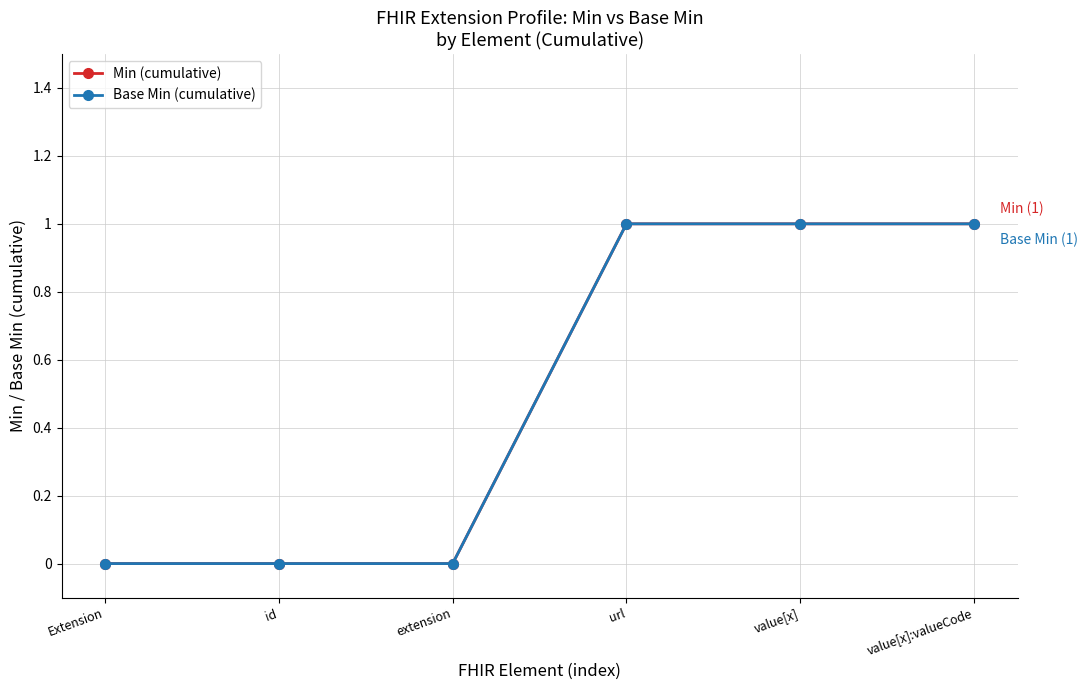

Reading right to left, transcribe all the data shown in this chart.

Min (cumulative): 1	1	1	0	0	0
Base Min (cumulative): 1	1	1	0	0	0